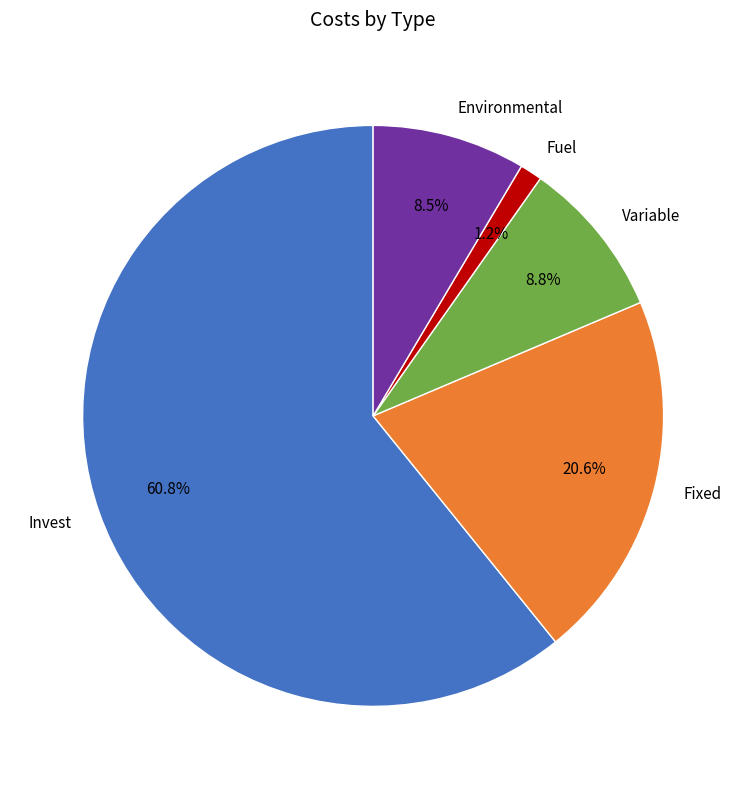

Combined, do Fixed and Fuel account for over 50%?

No